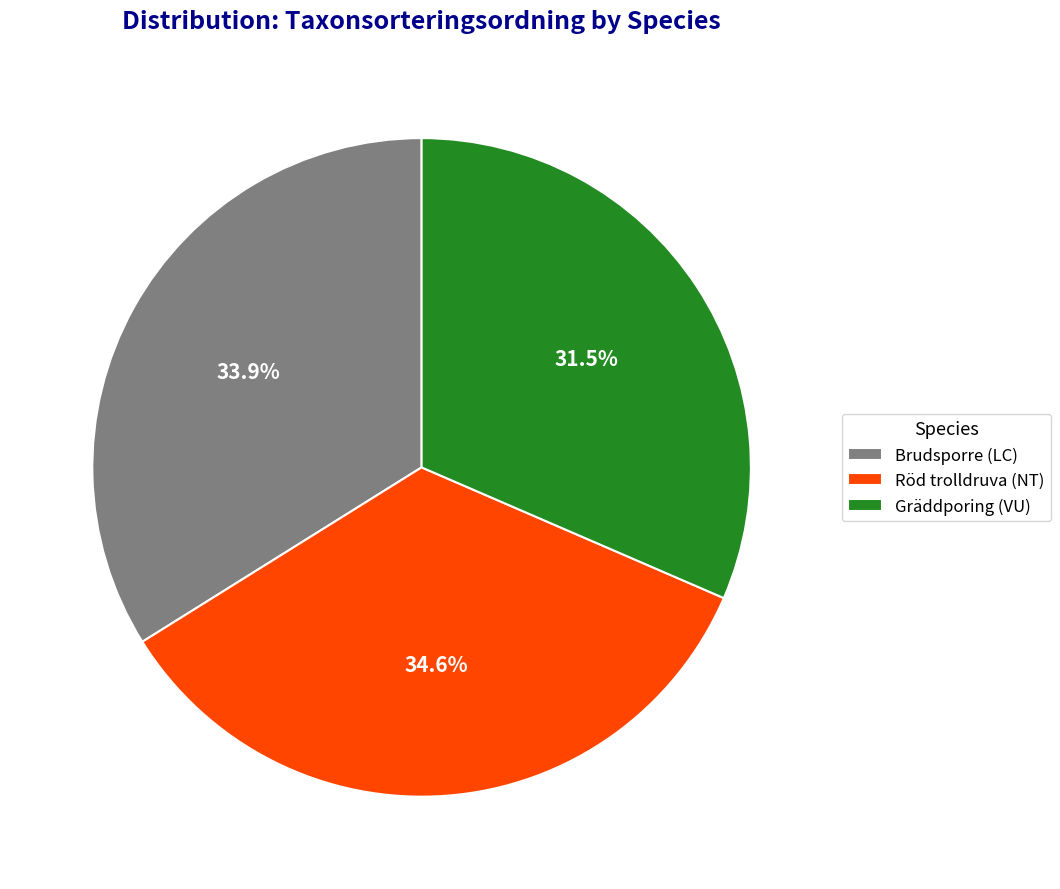

Rank the categories by value from lowest to highest.

Gräddporing (VU), Brudsporre (LC), Röd trolldruva (NT)